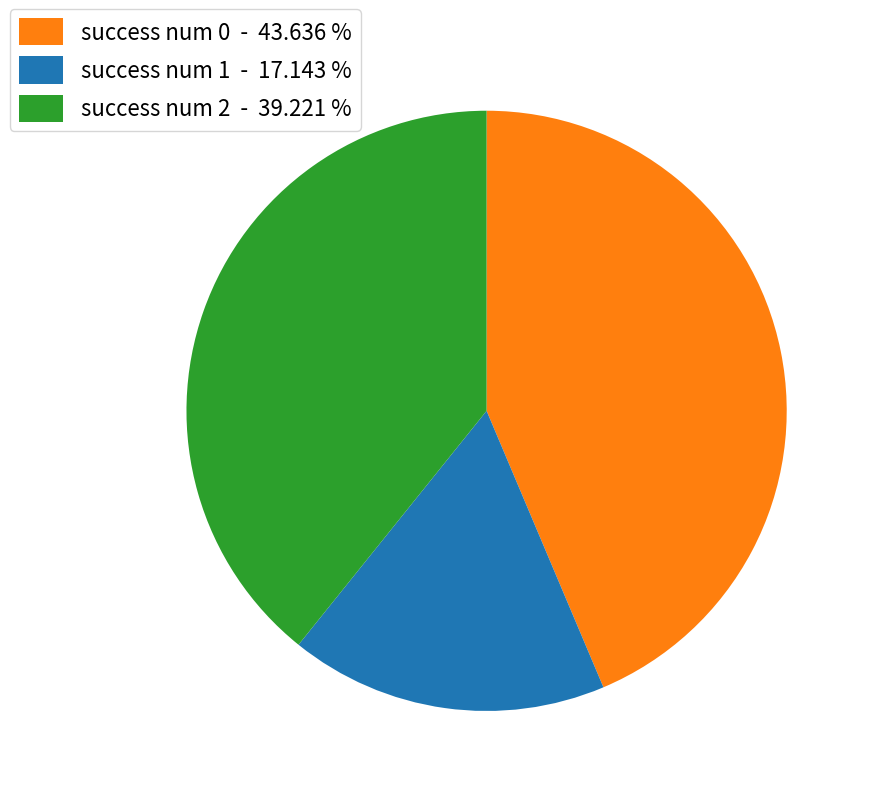

Rank the categories by value from lowest to highest.

success num 1 - 17.143 %, success num 2 - 39.221 %, success num 0 - 43.636 %